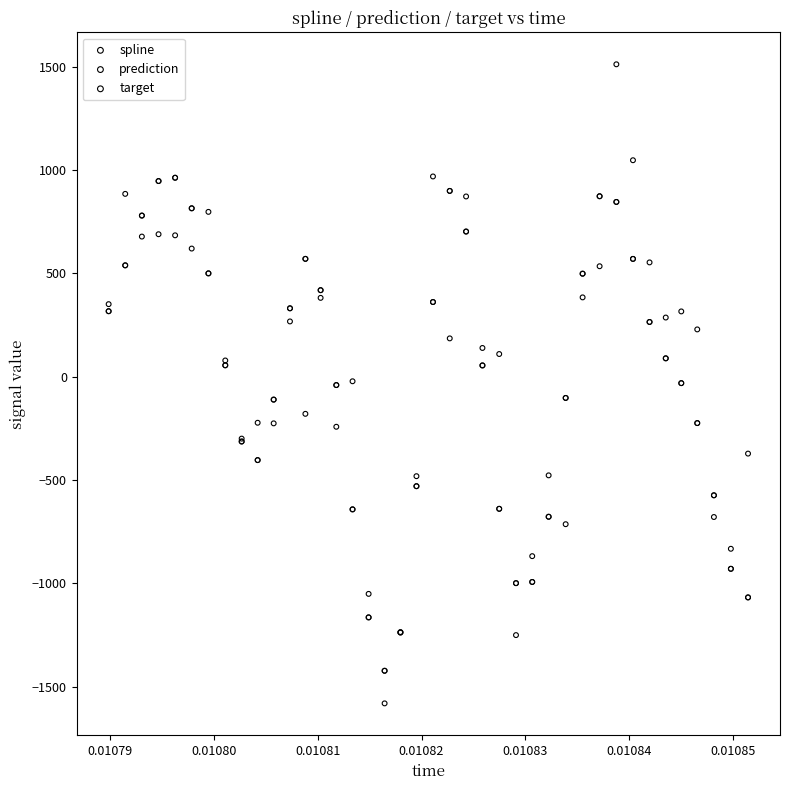

Which series has the largest Y range (max minus min)?

target